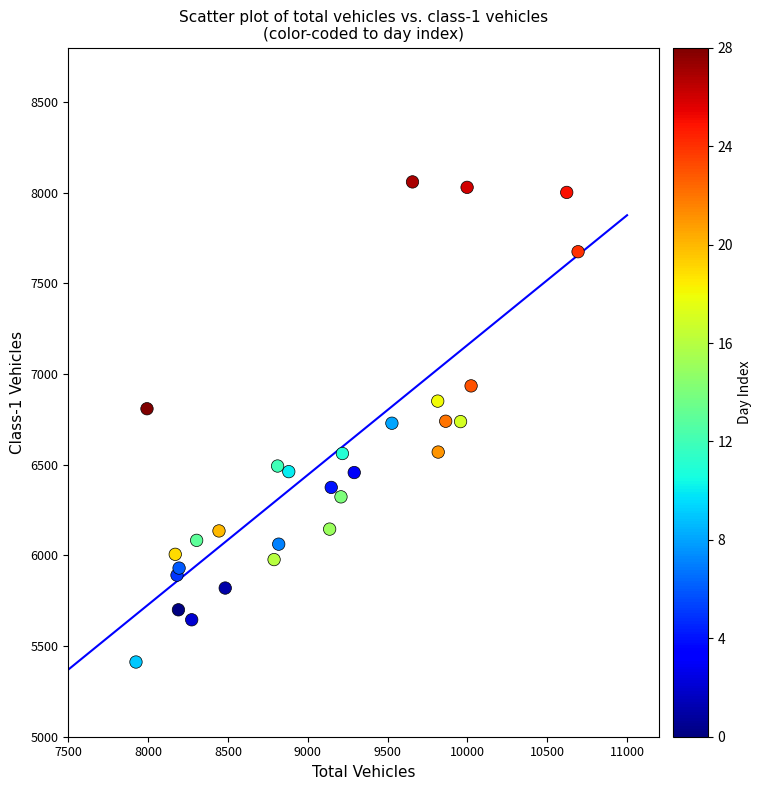

What is the range of X values (max minus min)?

2769